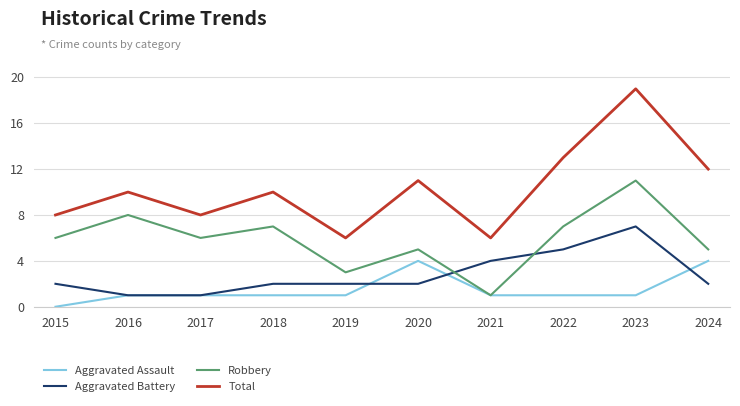

What is the spread (max minus min) of values at 2017?

7